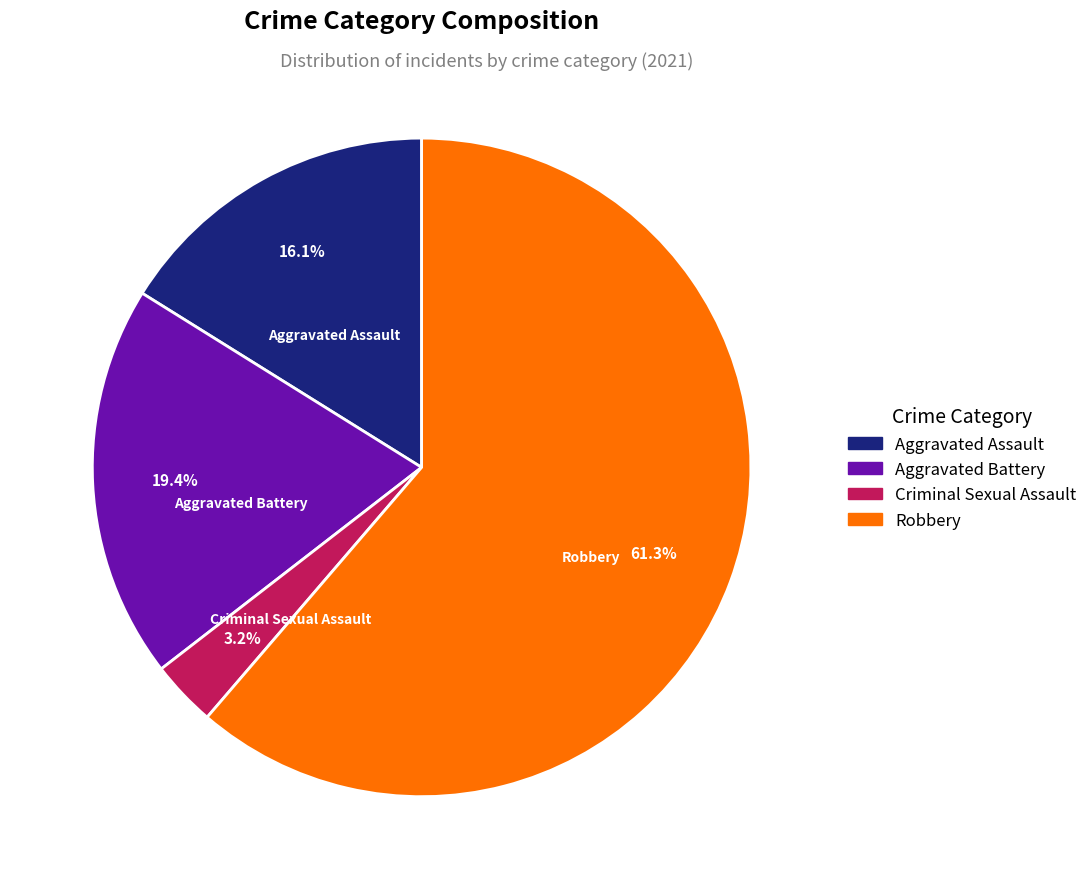

Which category has the biggest portion of the pie?

Robbery